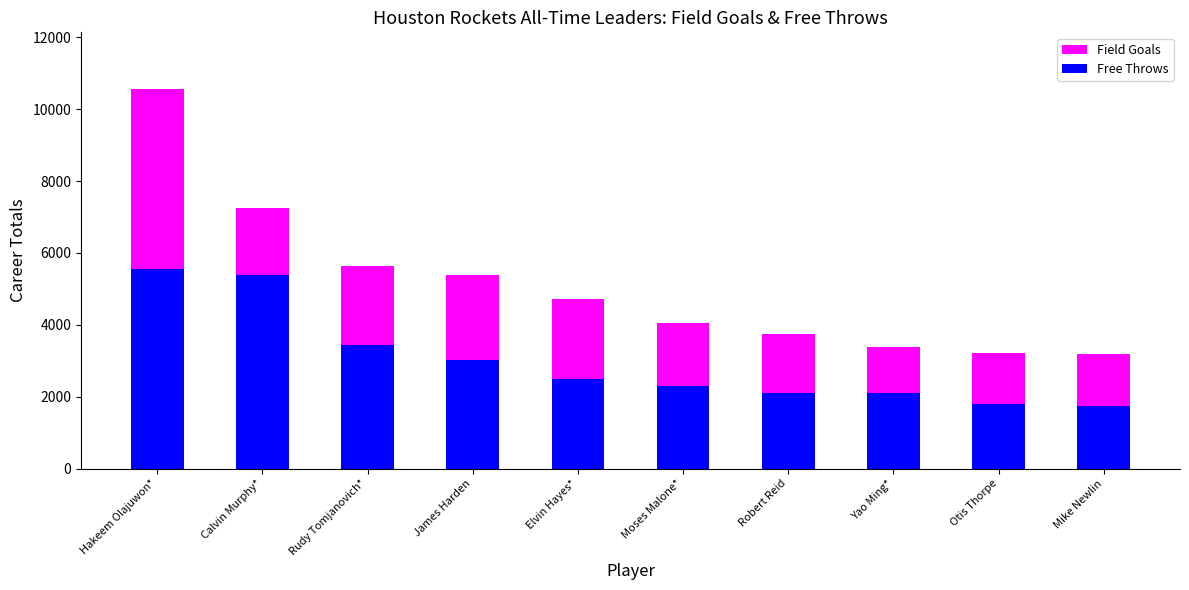

The value of Field Goals at Mike Newlin is 3191. True or false?

True